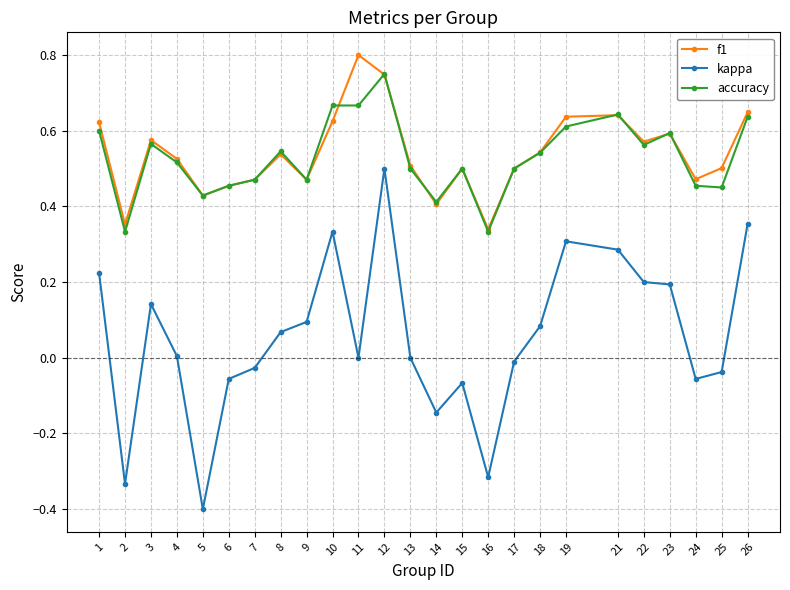

Which series has the largest range (max minus min)?

kappa